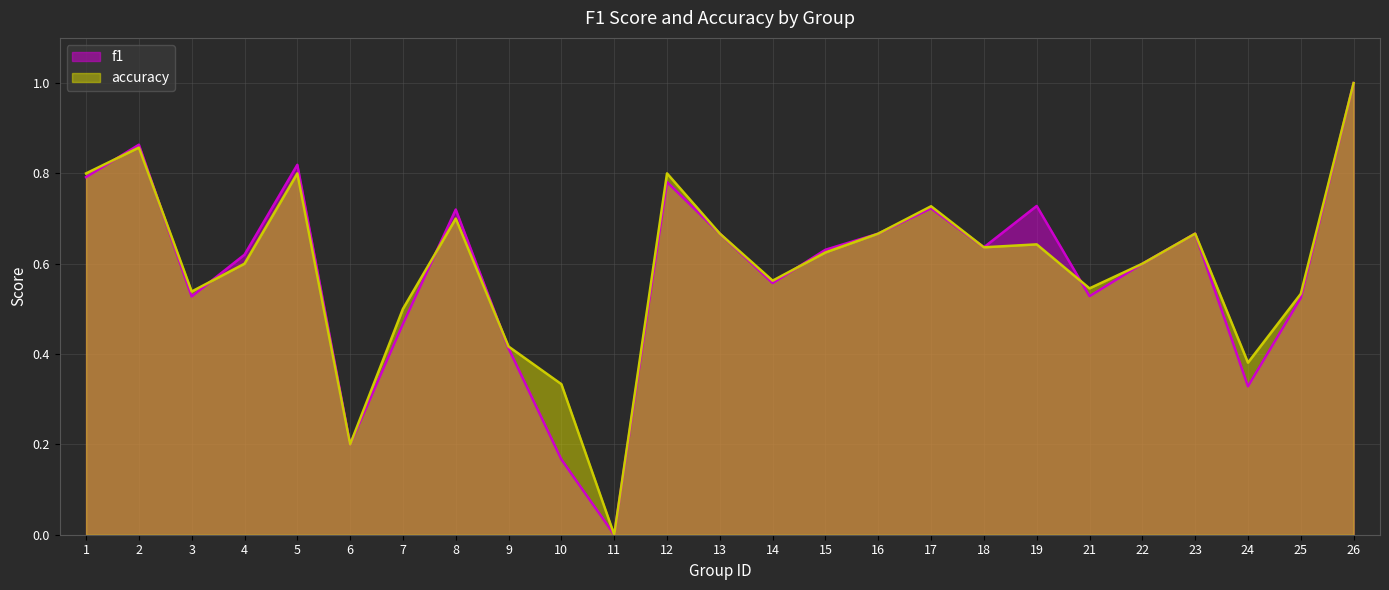

What is the difference between the maximum and second lowest values in the accuracy series?

0.8